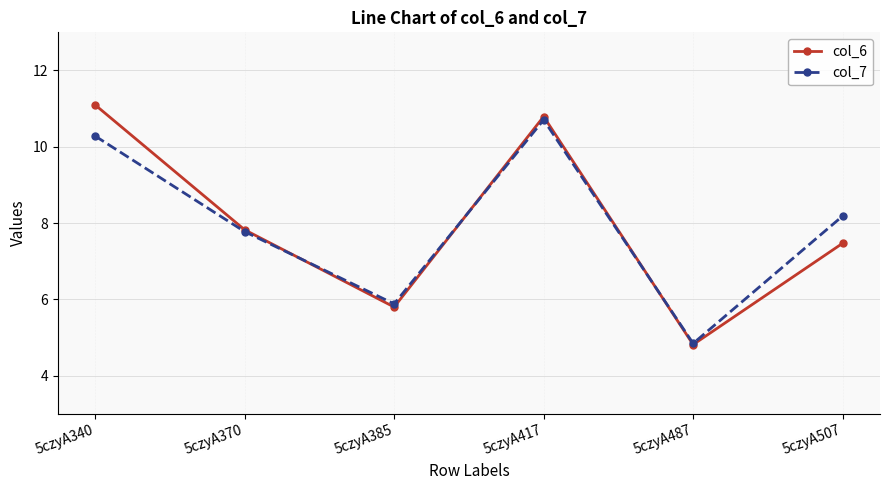

At how many categories does at least one series exceed 7?

4